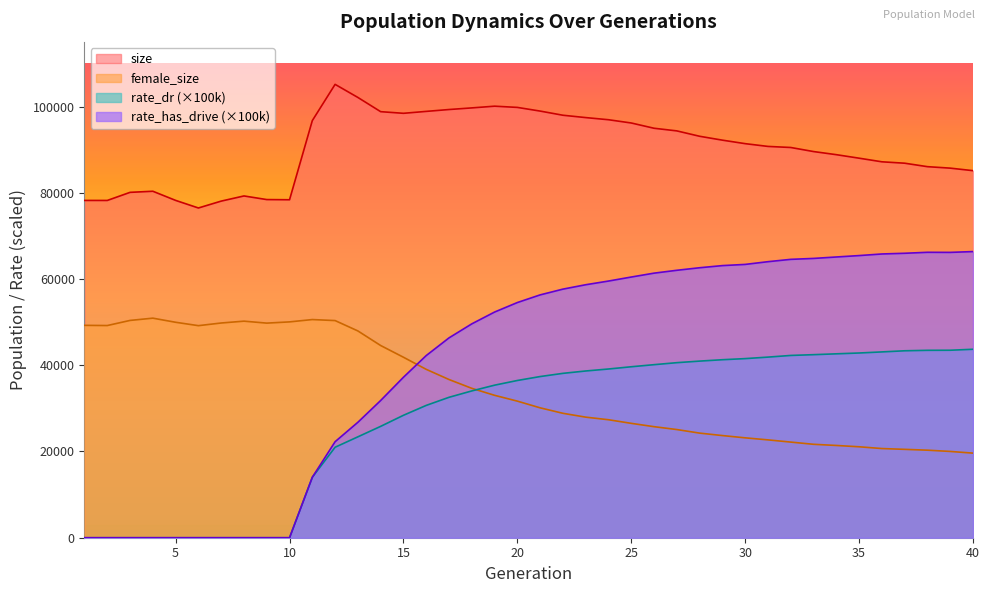

What is the value of the rate_has_drive point at the 28th from the left?

62616.8